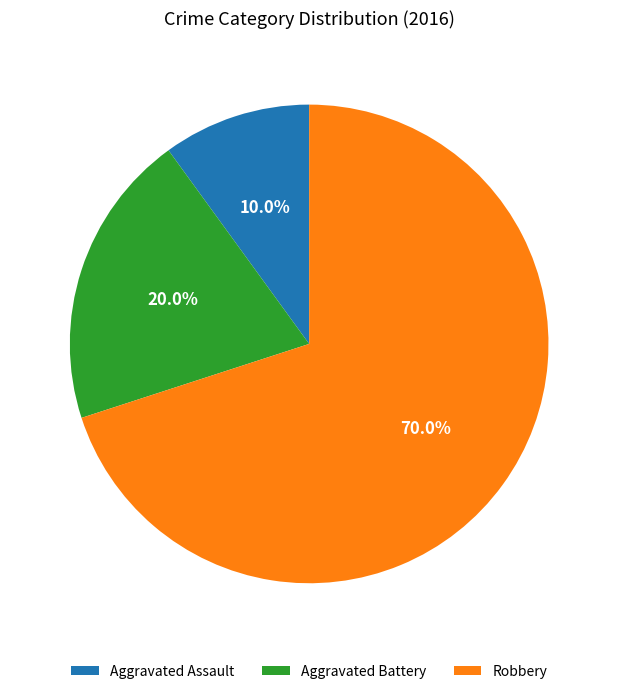

Approximately how many times larger is the value at Robbery compared to Aggravated Assault?

7.0